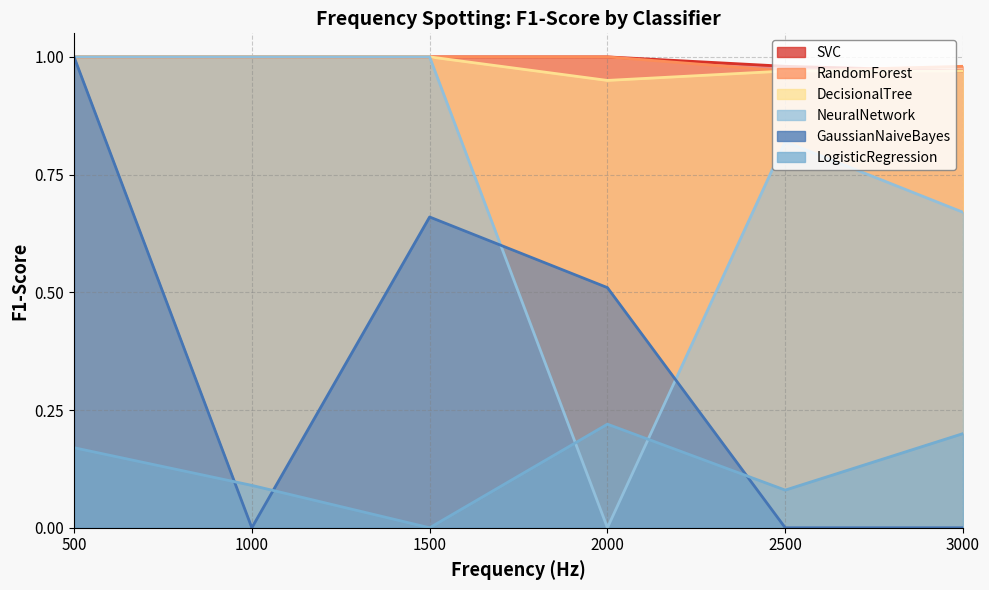

Which label corresponds to the largest value in the chart?

500